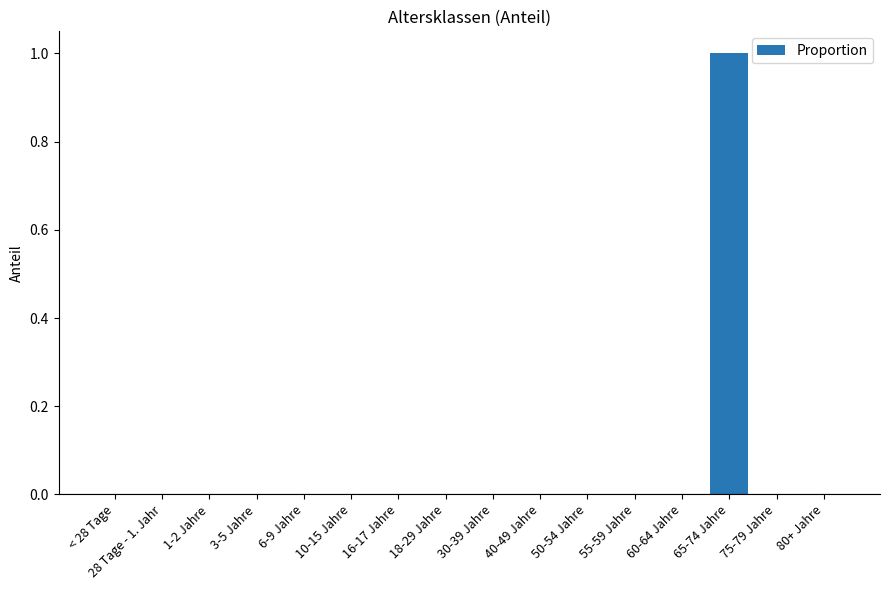

The value at 30-39 Jahre is 0. True or false?

True